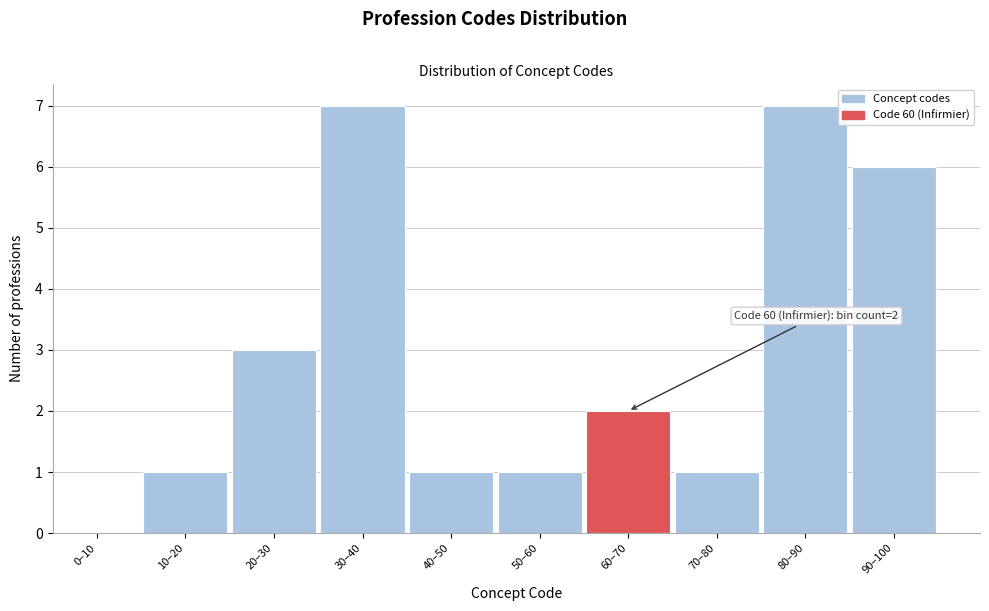

Reading left to right, list all the values displayed in this chart.

0–10=0	10–20=1	20–30=3	30–40=7	40–50=1	50–60=1	60–70=2	70–80=1	80–90=7	90–100=6